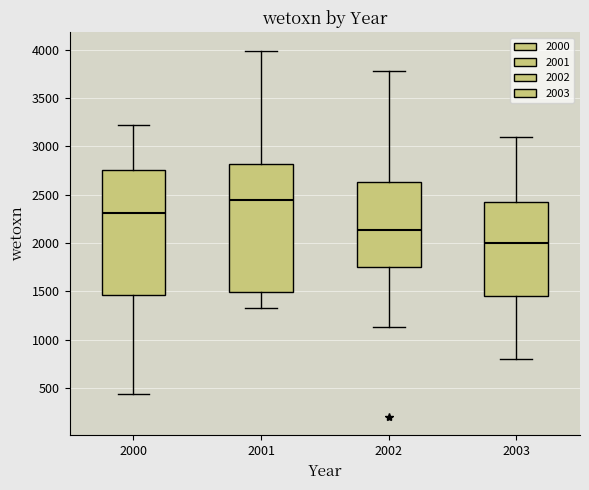

Where does the median line of the box at x = 2001 sit on the y-axis? The values are not printed on the chart, so give them approximately, as read against the axis.

2450